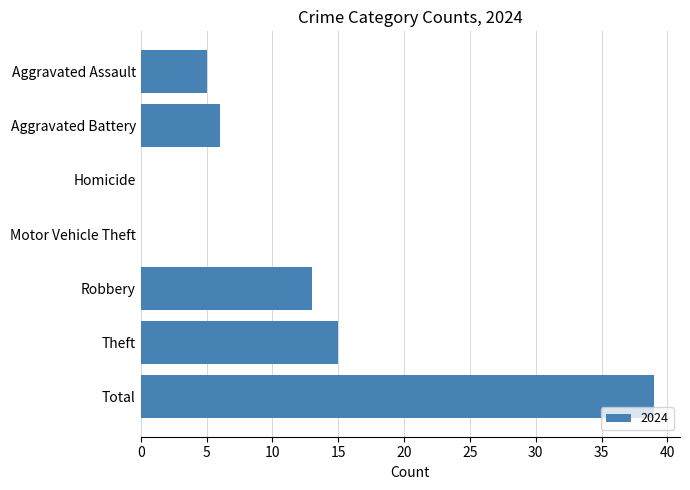

How many series are shown in this chart?

1